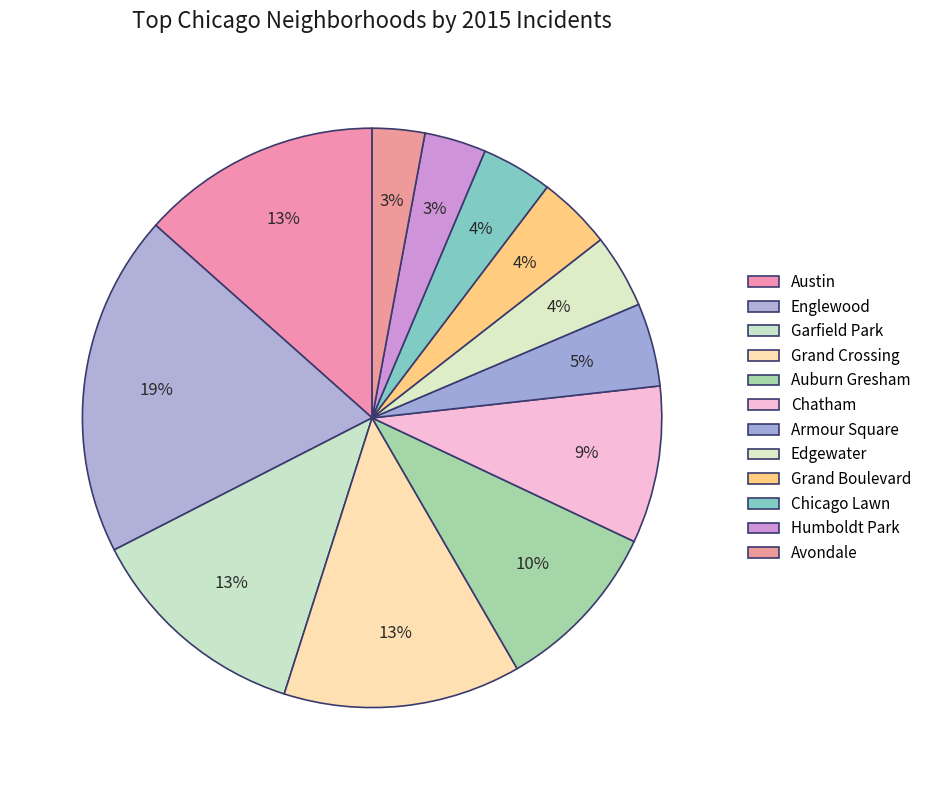

Rank the categories by value from highest to lowest.

Englewood, Austin, Grand Crossing, Garfield Park, Auburn Gresham, Chatham, Armour Square, Edgewater, Grand Boulevard, Chicago Lawn, Humboldt Park, Avondale